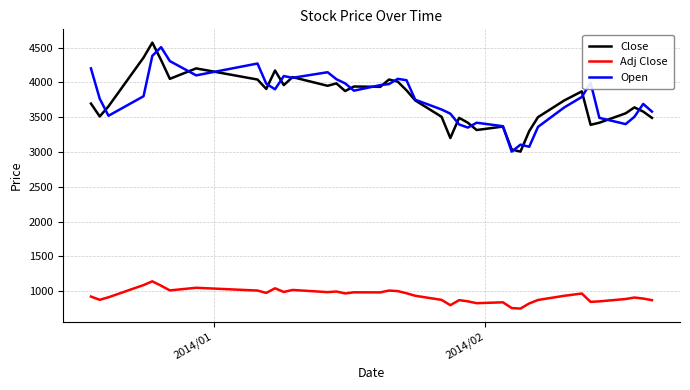

How many categories are shown in the chart?

40